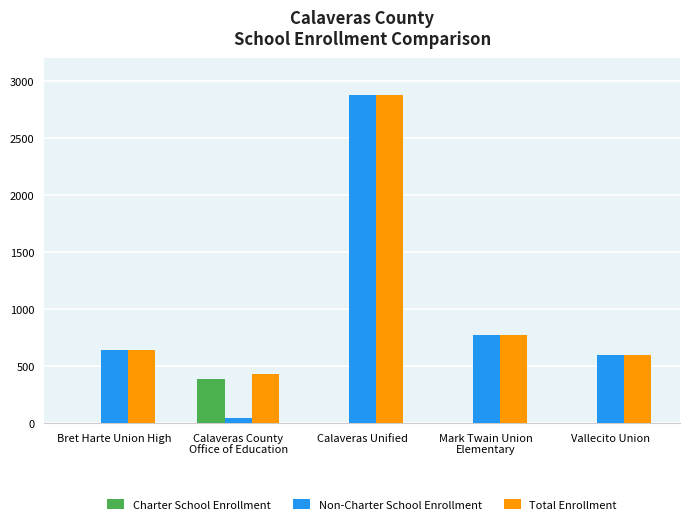

What is the sum of all Non-Charter School Enrollment values?

4933